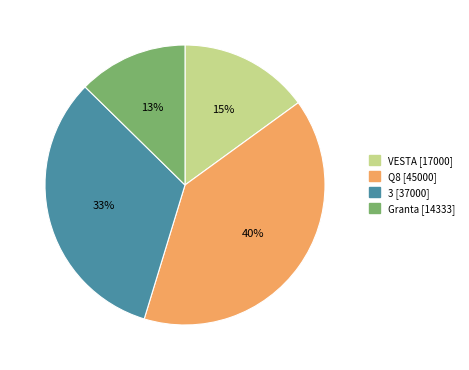

To the nearest percent, what portion does VESTA represent?

15%